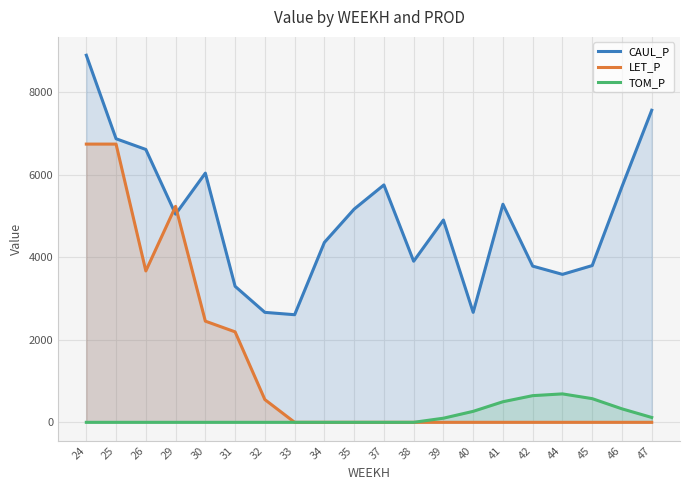

Is the value of LET_P at 35 greater than the value of TOM_P at 35?

No